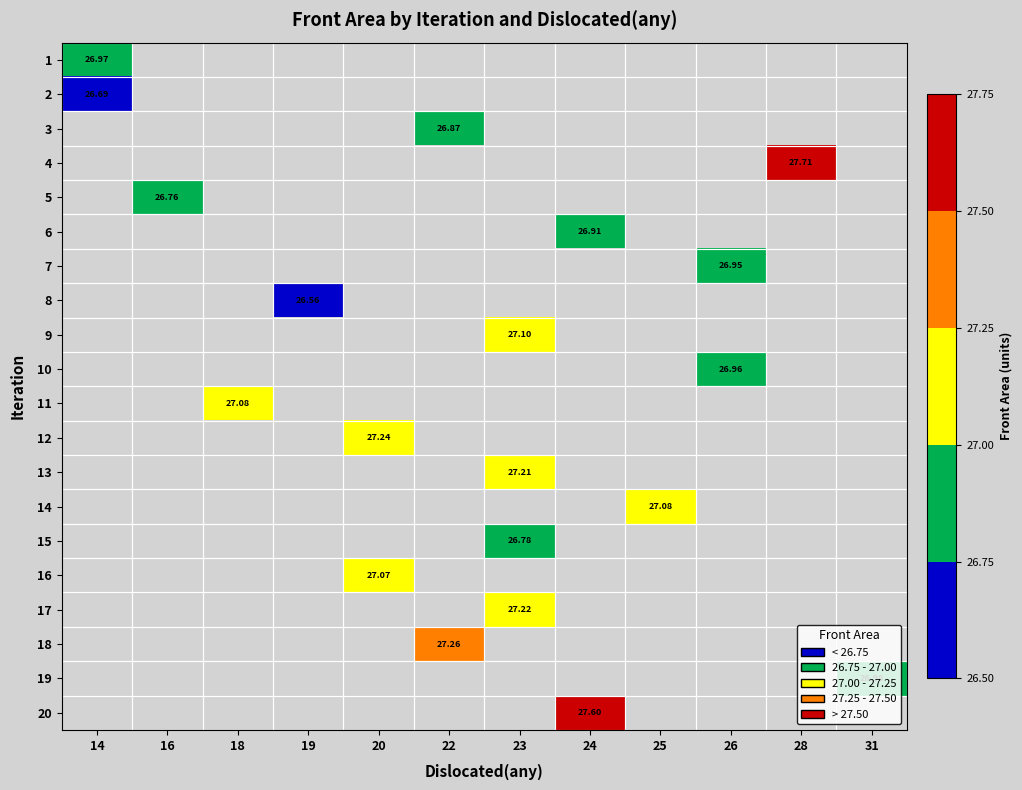

How many distinct data groups are displayed?

20